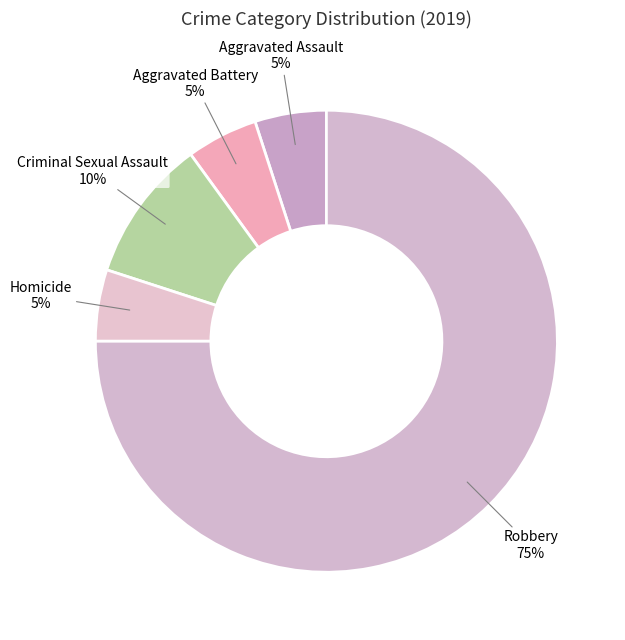

Which slice represents more than half of the pie?

Robbery